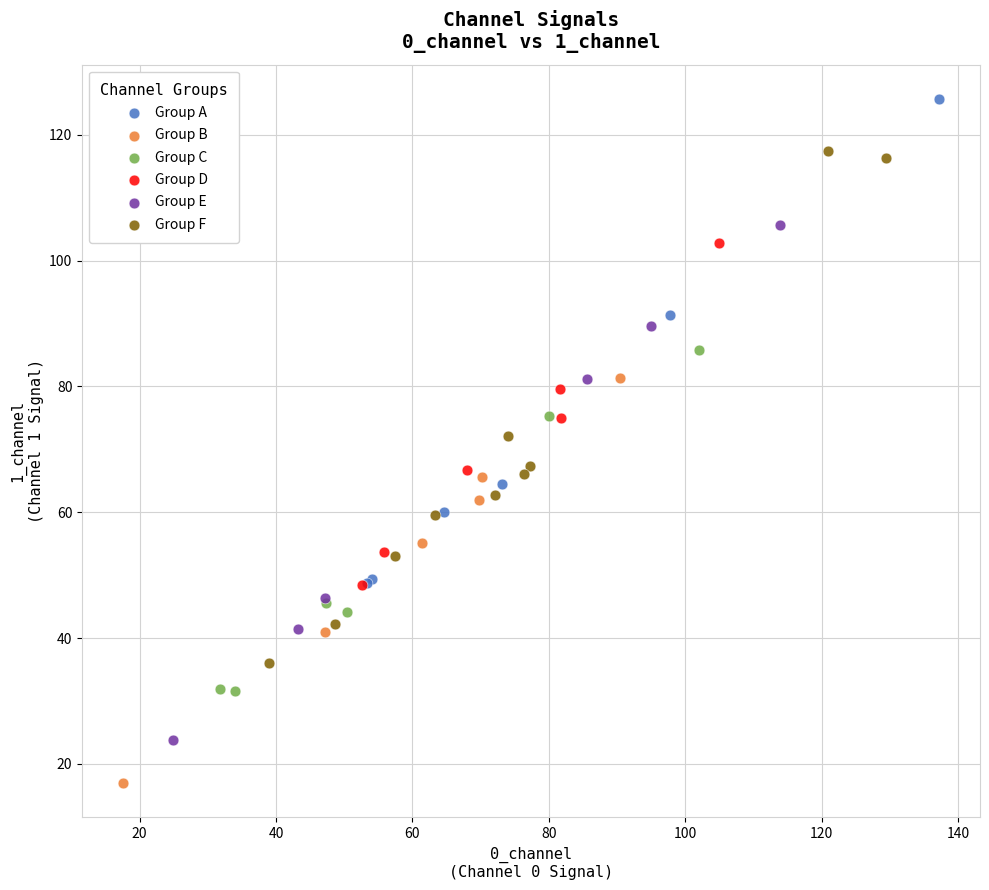

What are all the series names shown in the legend?

Group A, Group B, Group C, Group D, Group E, Group F